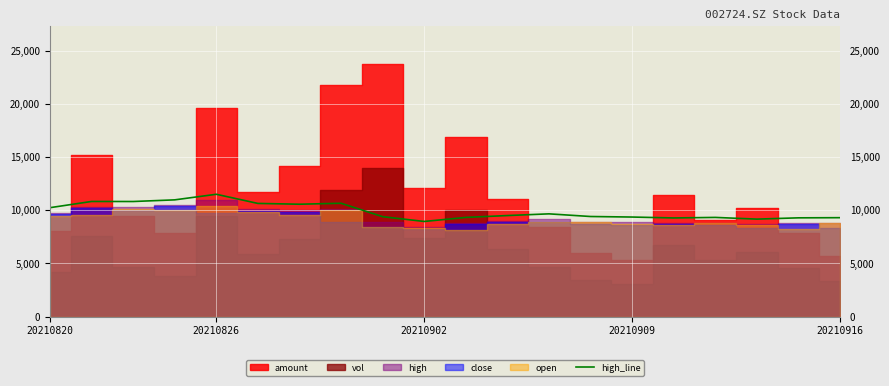

The value of high_line at 20210820 is 10240. True or false?

True